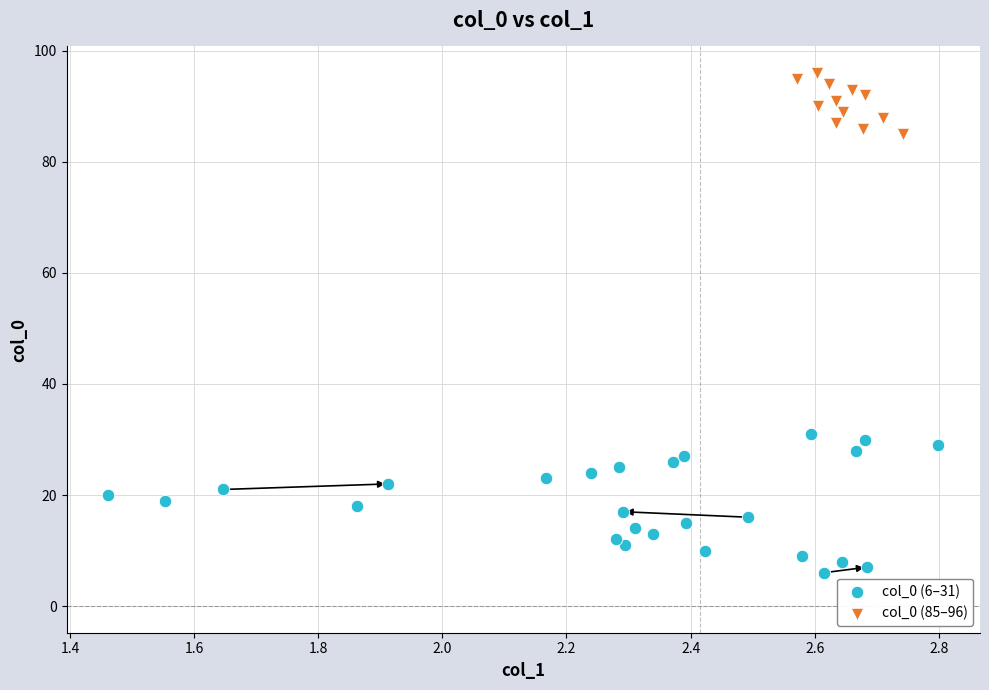

Which series has the widest spread of Y values?

col_0 (6–31)